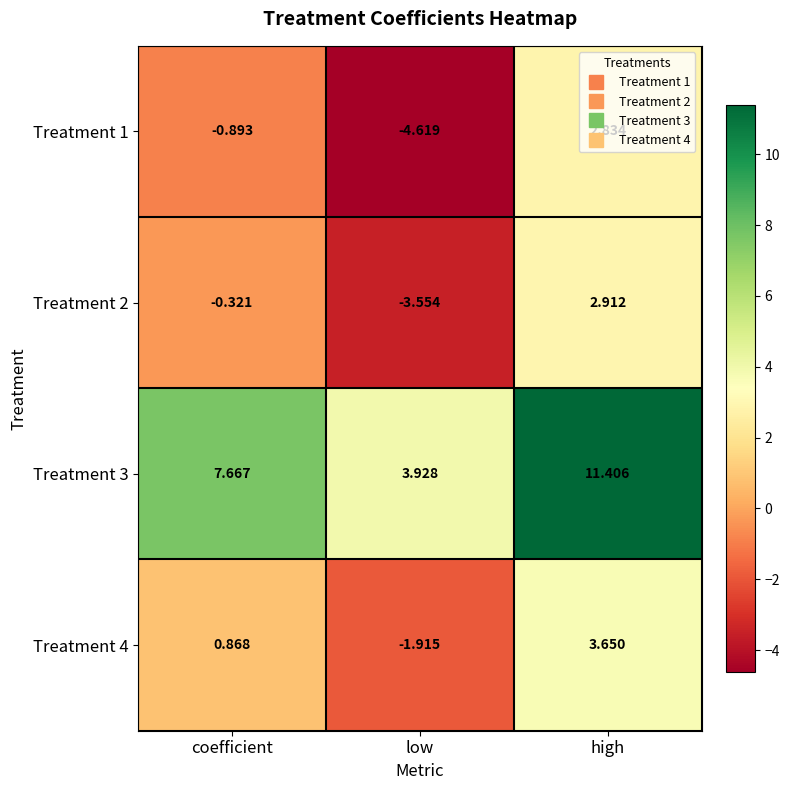

How many categories are shown in the chart?

3